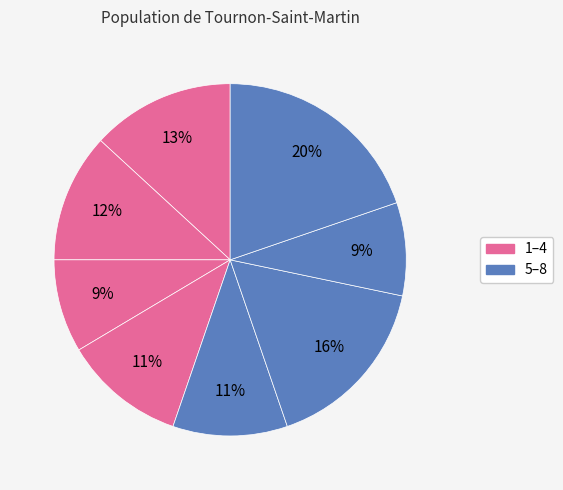

How many segments does this pie chart have?

8